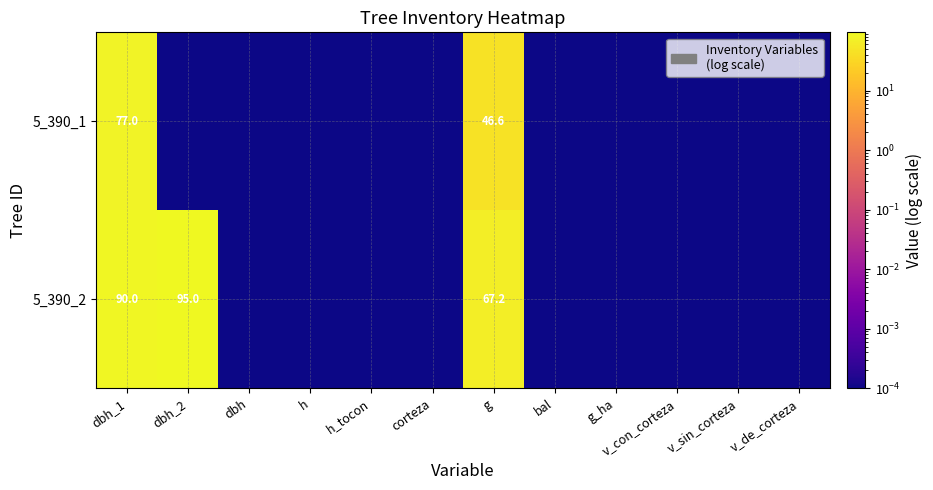

Rank the series by their average value, from highest to lowest.

5_390_2, 5_390_1